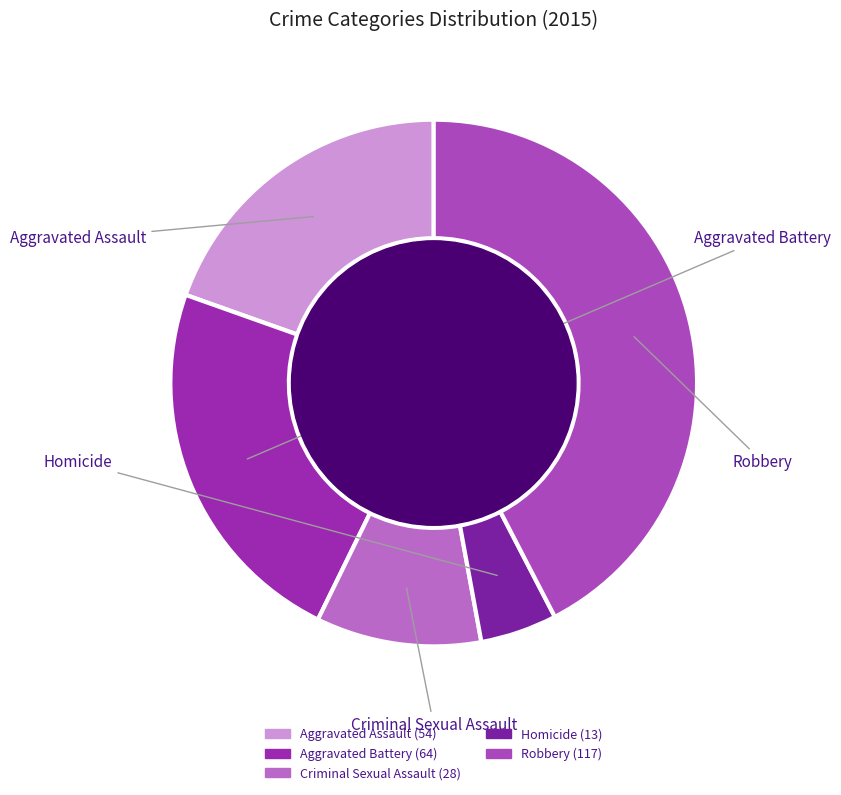

Do Criminal Sexual Assault and Homicide together represent more than half of the pie?

No